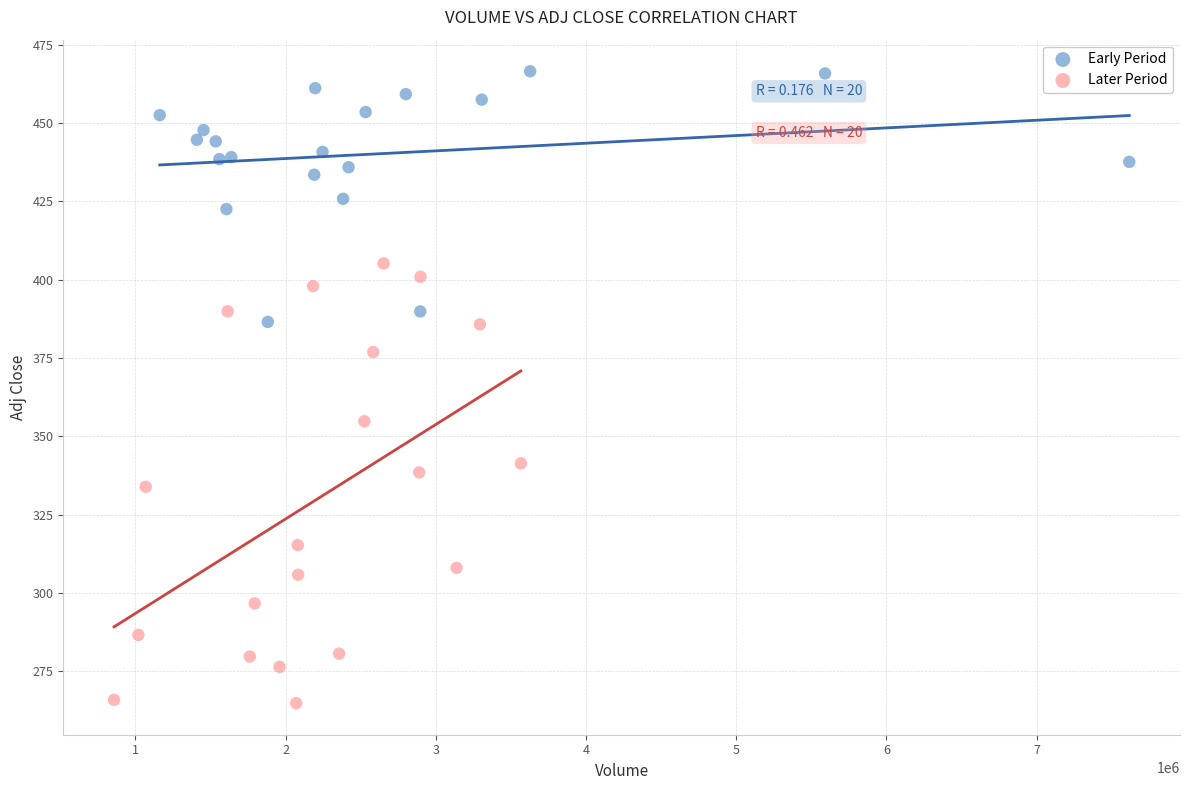

Which series reaches the minimum Y coordinate?

Later Period